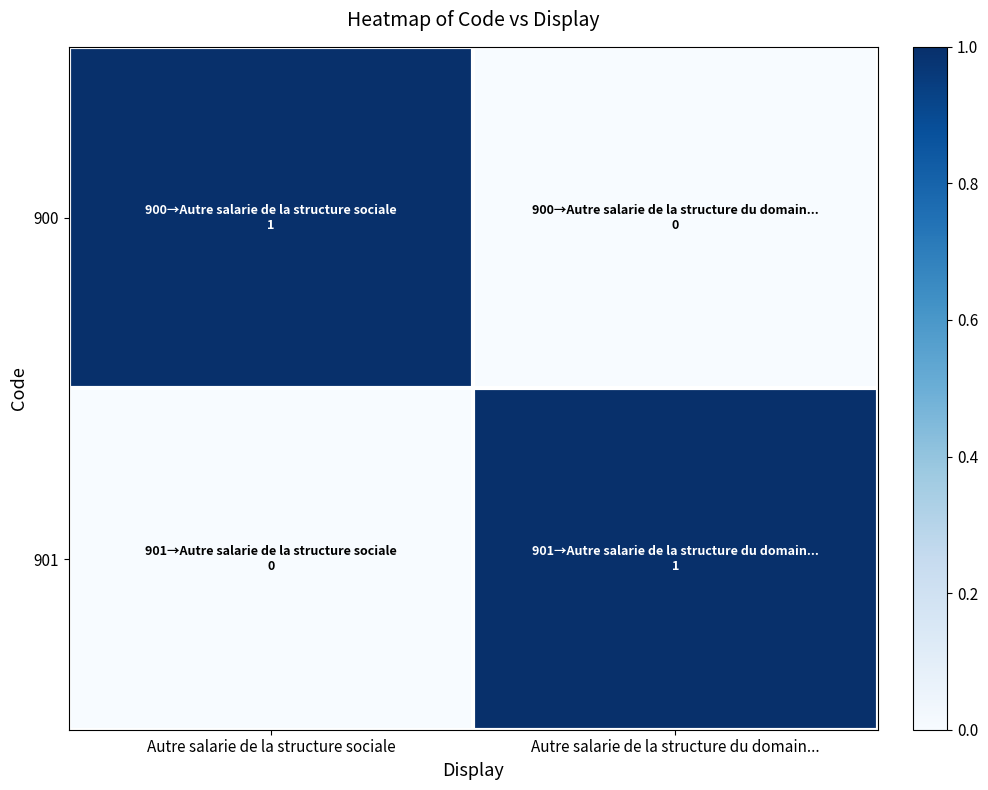

Reading right to left, extract all data points from this chart.

900: Autre salarie de la structure du domain...=0	Autre salarie de la structure sociale=1
901: Autre salarie de la structure du domain...=1	Autre salarie de la structure sociale=0